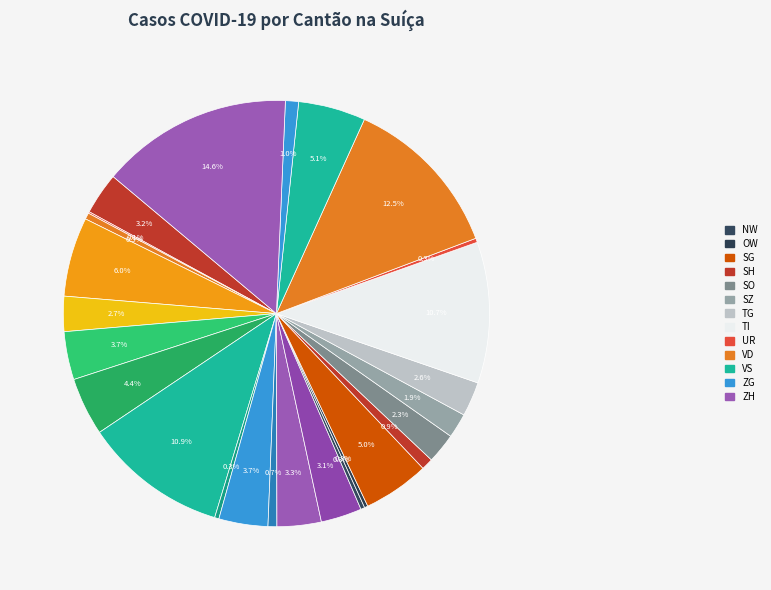

How many slices are in this pie chart?

26